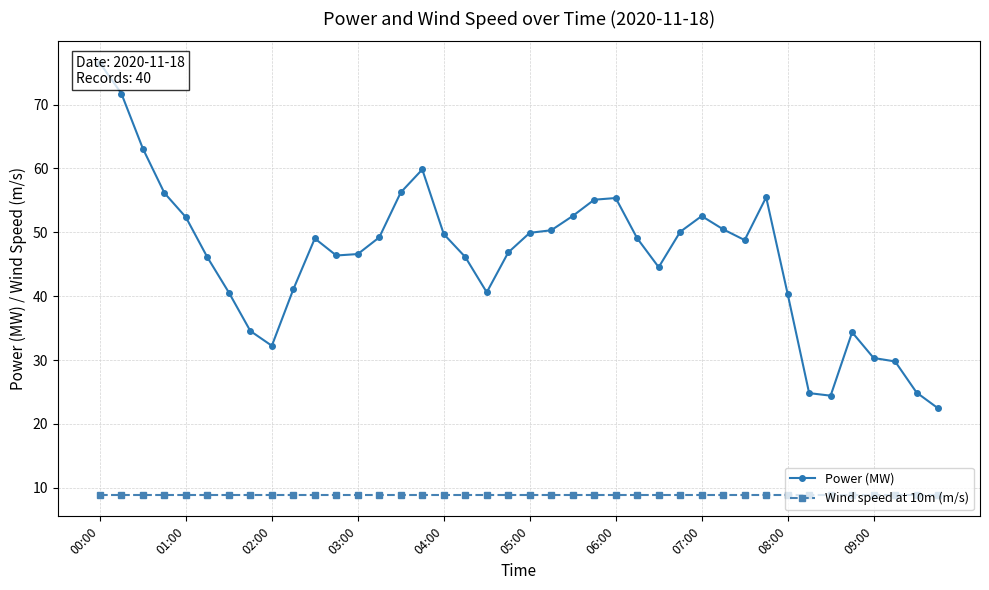

How many lines are shown in the chart?

2